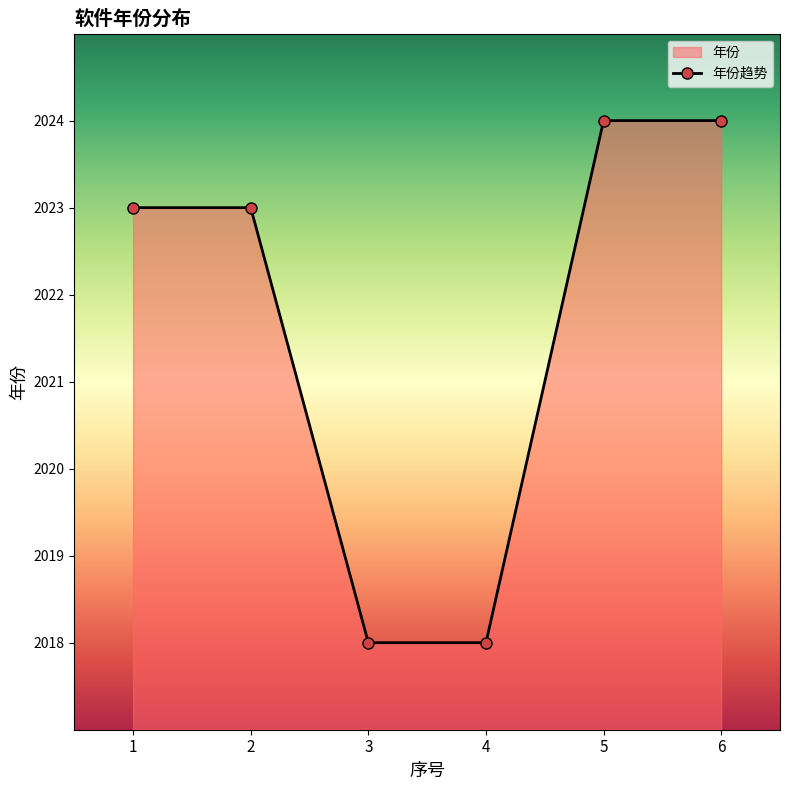

List the labels in order of value, largest first.

5, 6, 1, 2, 3, 4